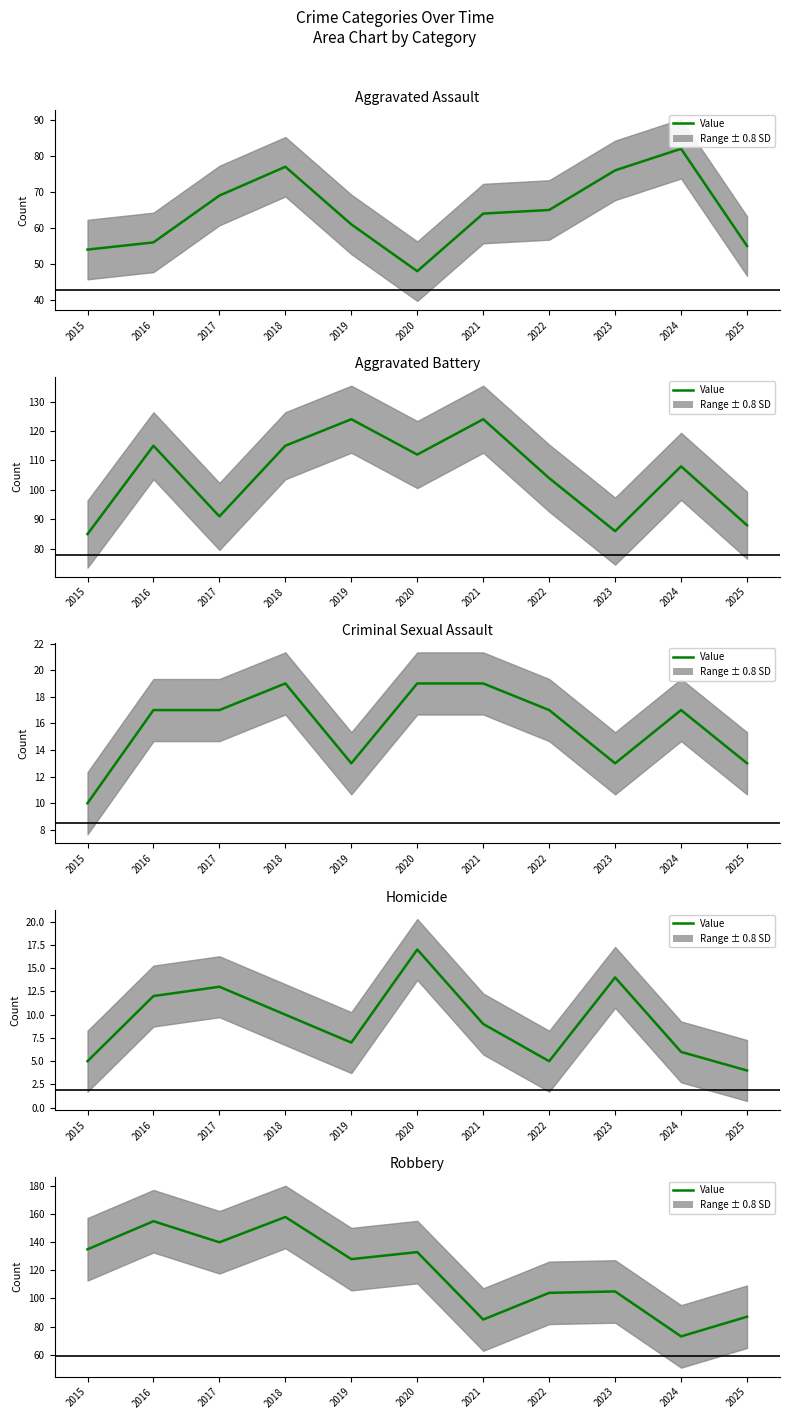

What is the maximum value shown in the chart?

158